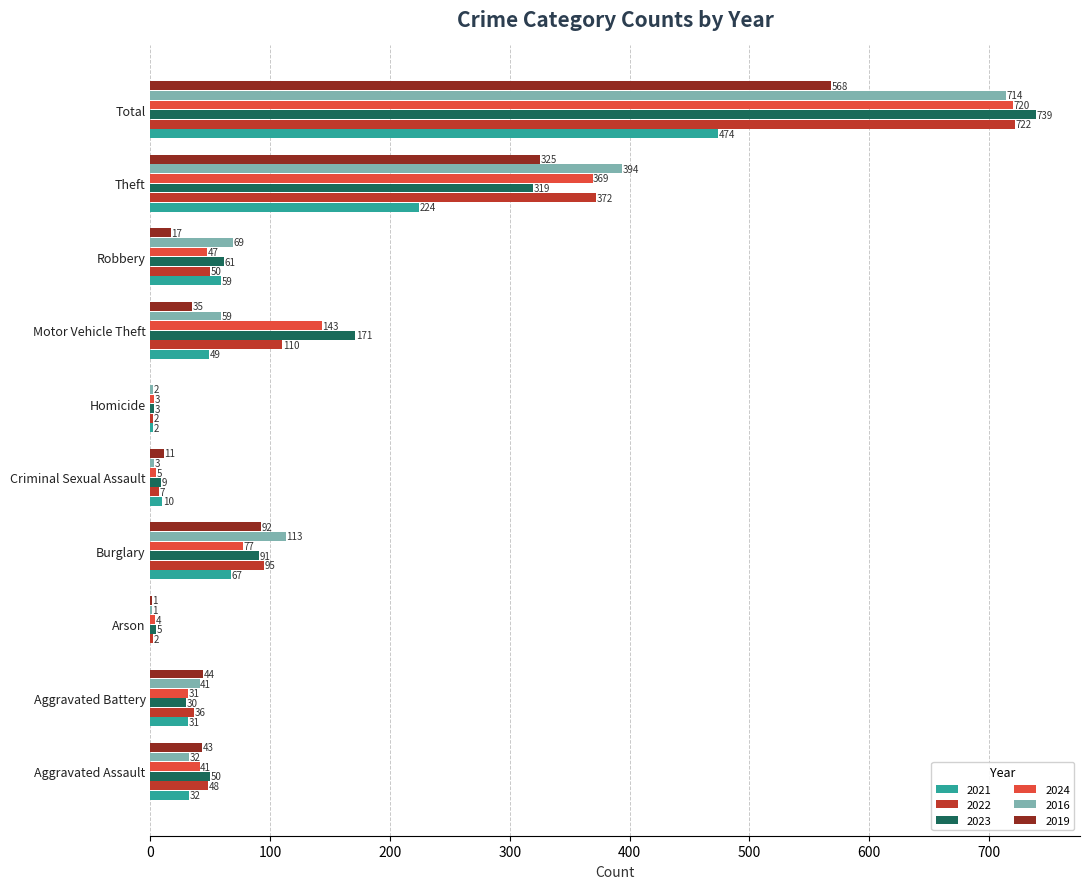

What is the total value across all series at Aggravated Assault?

246